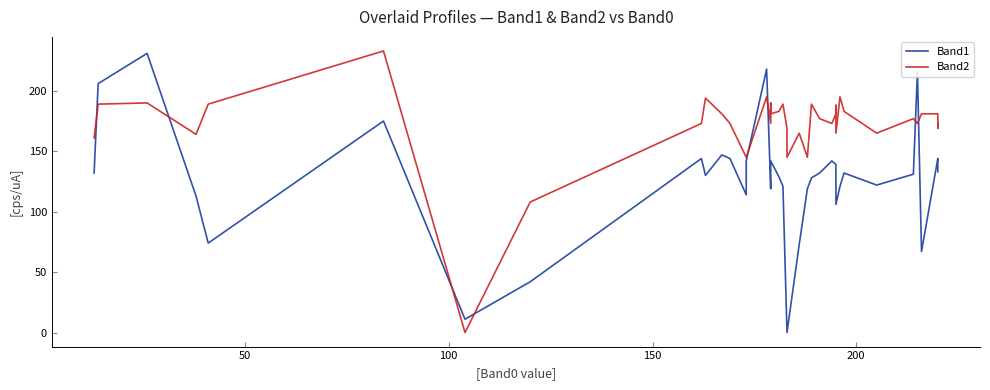

What is the average value of the Band1 series?

124